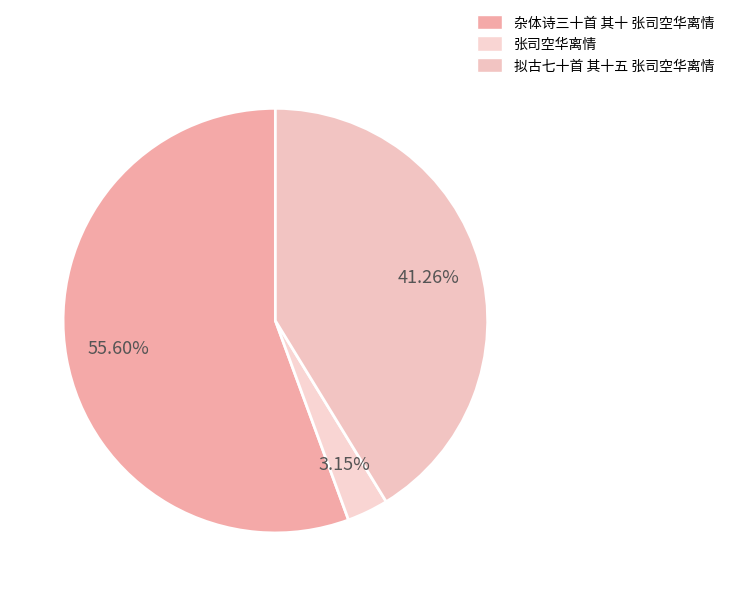

How many slices are in this pie chart?

3